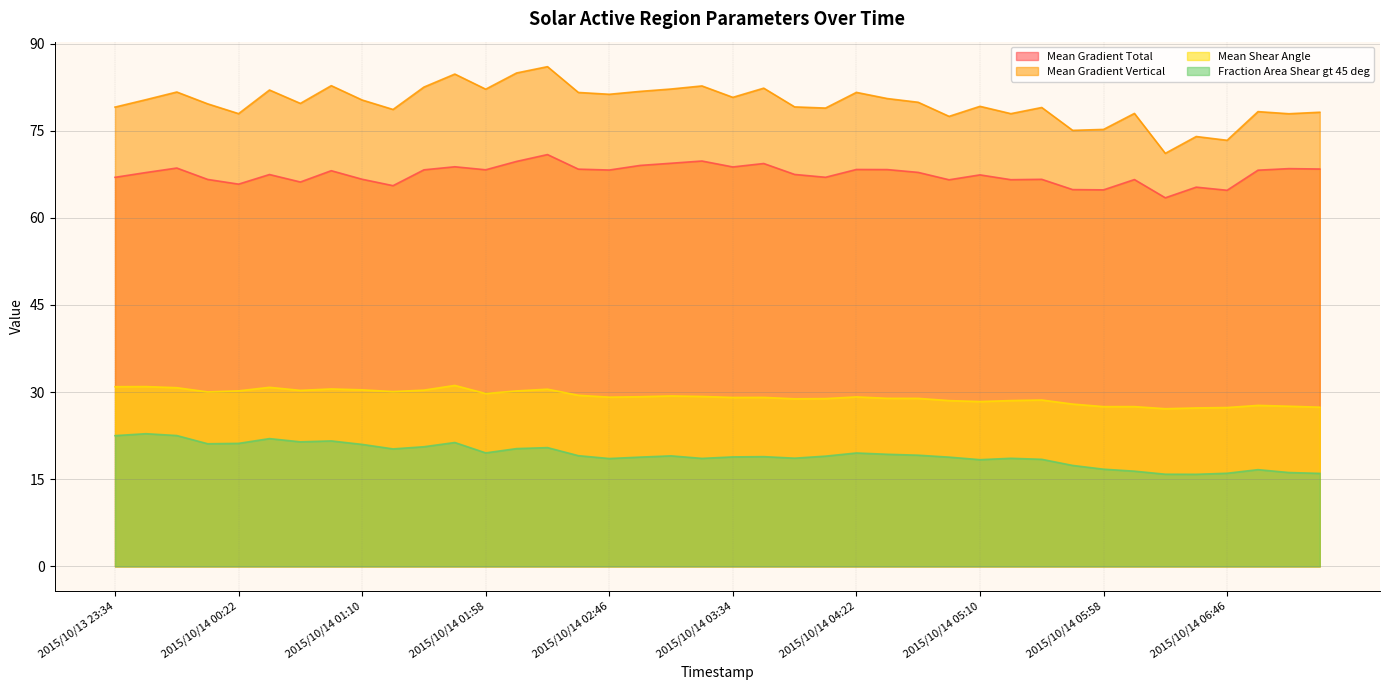

Reading left to right, what are all the values shown in this chart?

Mean Gradient Total: 67.0	67.8	68.6	66.6	65.8	67.5	66.2	68.1	66.6	65.5	68.3	68.8	68.3	69.7	70.9	68.4	68.2	69.0	69.4	69.8	68.8	69.4	67.5	67.0	68.3	68.3	67.8	66.6	67.4	66.6	66.6	64.9	64.8	66.6	63.5	65.3	64.8	68.2	68.5	68.4
Mean Gradient Vertical: 79.1	80.3	81.7	79.6	77.9	82.0	79.7	82.8	80.3	78.7	82.5	84.8	82.2	84.9	86.0	81.6	81.3	81.8	82.2	82.7	80.8	82.3	79.1	78.9	81.6	80.5	79.9	77.5	79.2	77.9	79.0	75.1	75.2	78.0	71.1	74.0	73.4	78.3	77.9	78.2
Mean Shear Angle: 30.9	31.0	30.8	30.0	30.2	30.8	30.3	30.5	30.4	30.1	30.3	31.2	29.8	30.2	30.5	29.5	29.1	29.2	29.3	29.3	29.1	29.1	28.9	28.9	29.2	28.9	28.9	28.5	28.4	28.5	28.6	27.9	27.5	27.5	27.1	27.3	27.3	27.7	27.6	27.4
Fraction Area Shear gt 45 deg: 22.5	22.8	22.5	21.1	21.2	22.0	21.4	21.6	21.0	20.2	20.6	21.3	19.5	20.3	20.4	19.1	18.6	18.8	19.0	18.6	18.8	18.9	18.6	19.0	19.5	19.3	19.1	18.8	18.4	18.6	18.4	17.4	16.7	16.4	15.9	15.8	16.0	16.7	16.2	16.0